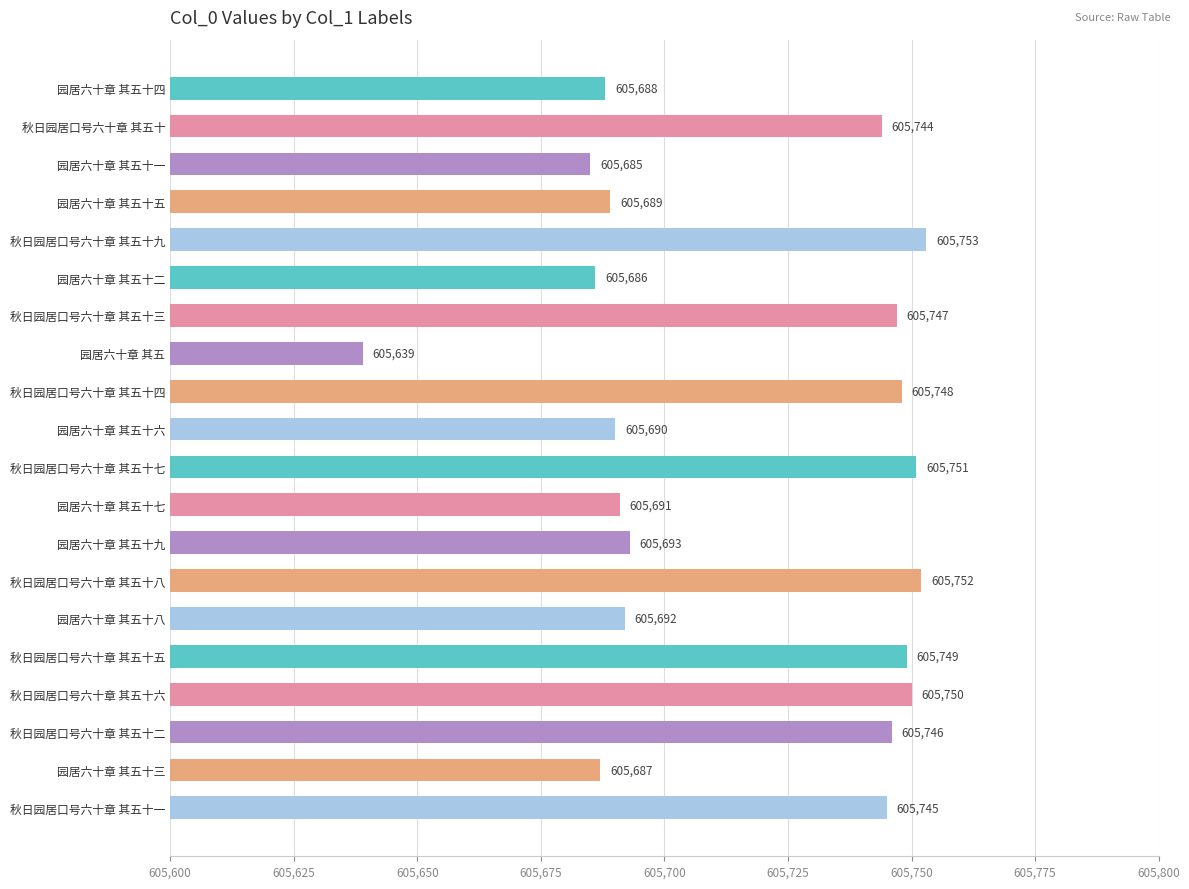

Reading bottom to top, what are all the values shown in this chart?

605745	605687	605746	605750	605749	605692	605752	605693	605691	605751	605690	605748	605639	605747	605686	605753	605689	605685	605744	605688